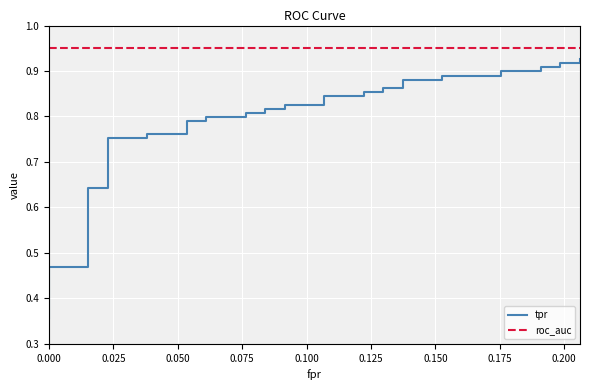

Which series has the largest range (max minus min)?

tpr